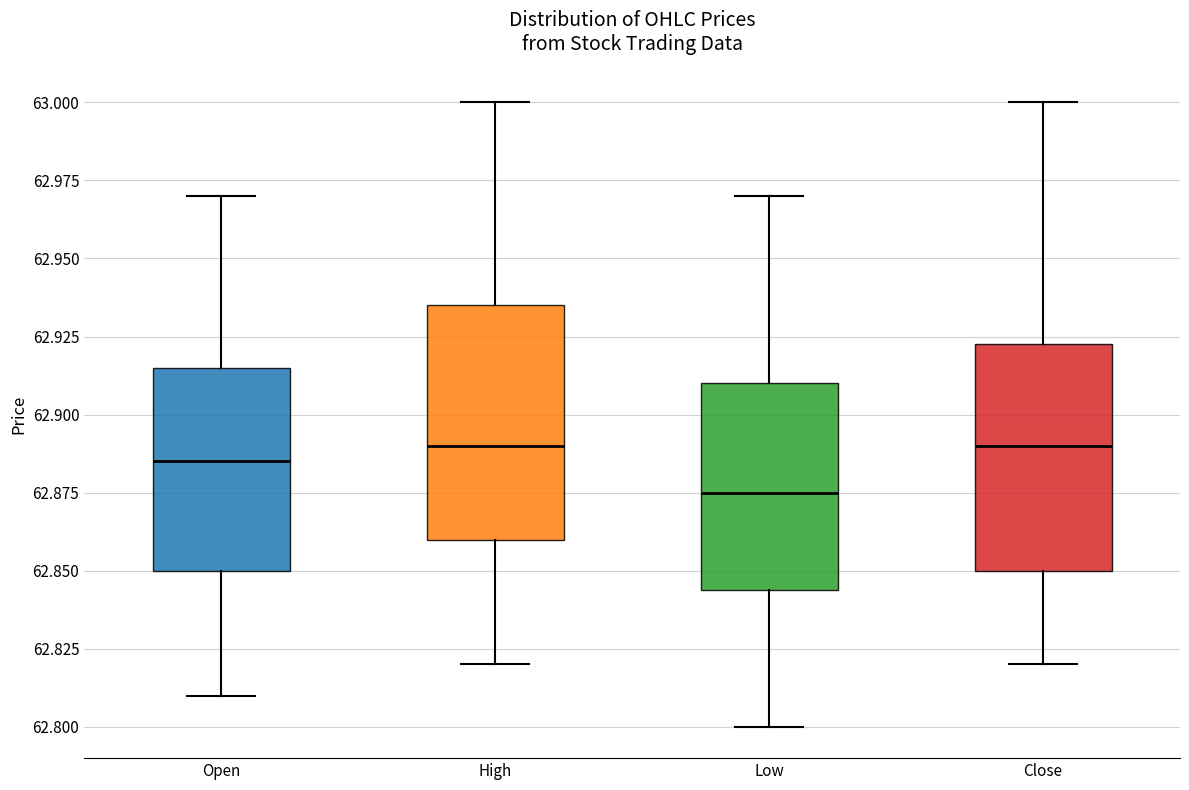

Reading left to right, transcribe this box plot: for each box, give where its median line is, the range the box spans, and where its two whiskers end, as read against the y-axis. The values are not printed on the chart, so give them approximately, as read against the axis.

Open: median 62.885, box 62.850 to 62.915, whiskers 62.810 to 62.970
High: median 62.890, box 62.860 to 62.935, whiskers 62.820 to 63.000
Low: median 62.875, box 62.845 to 62.910, whiskers 62.800 to 62.970
Close: median 62.890, box 62.850 to 62.925, whiskers 62.820 to 63.000